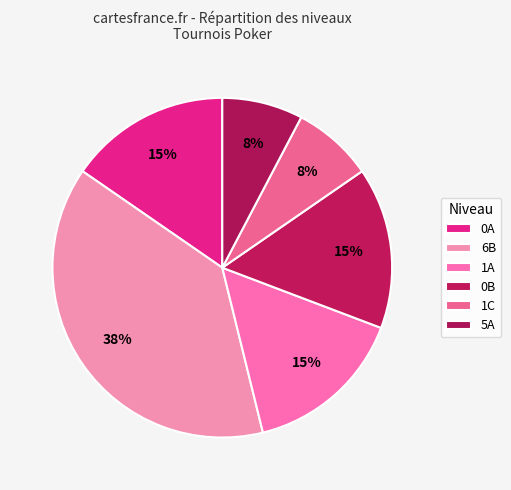

To the nearest percent, what is the combined percentage of 5A and 0A?

23%